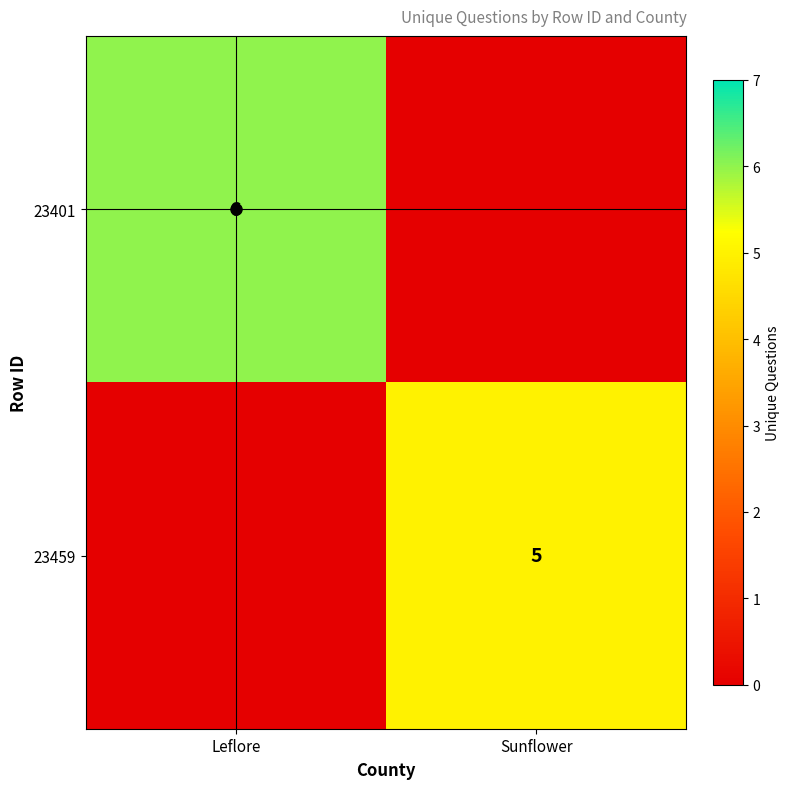

Which category has the highest value across all series?

Leflore